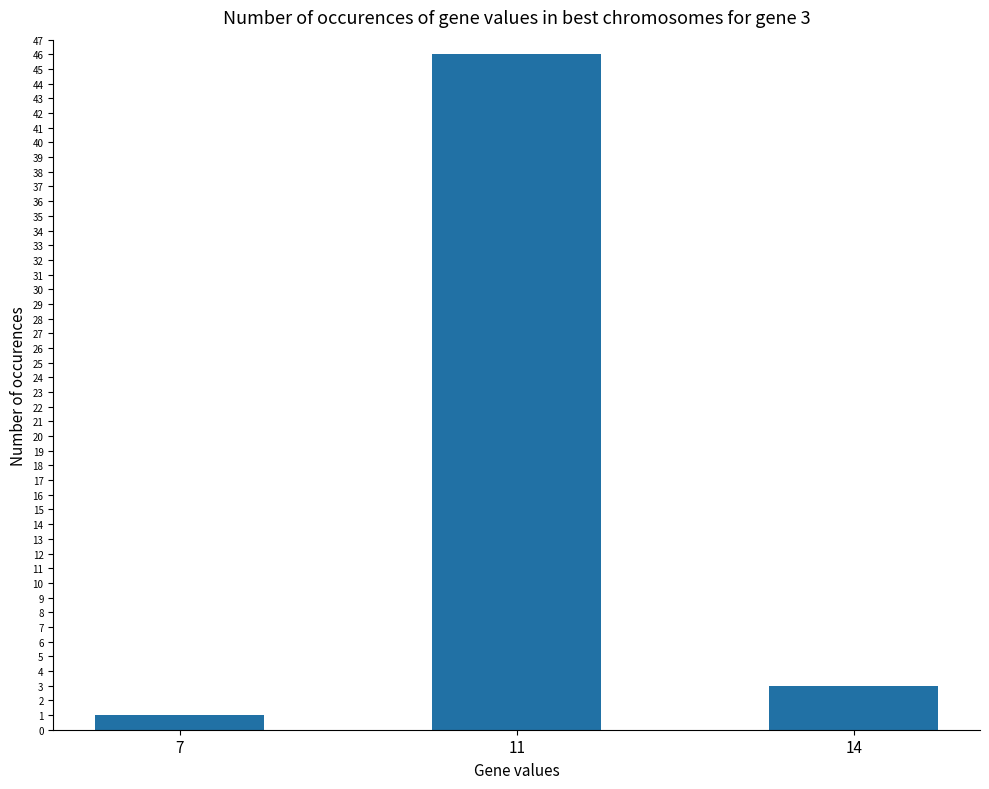

How many bars are there in total?

3